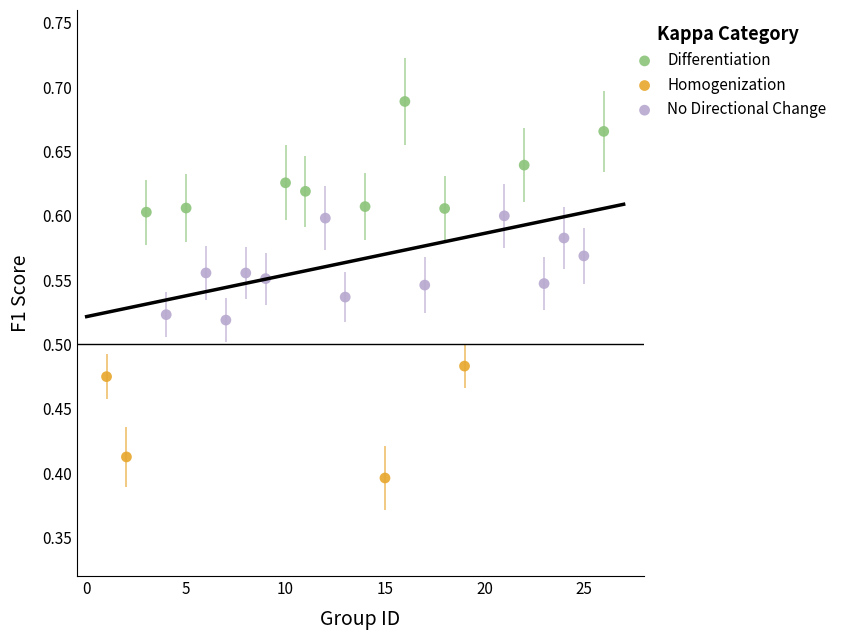

Which series contains the lowest Y value?

Homogenization